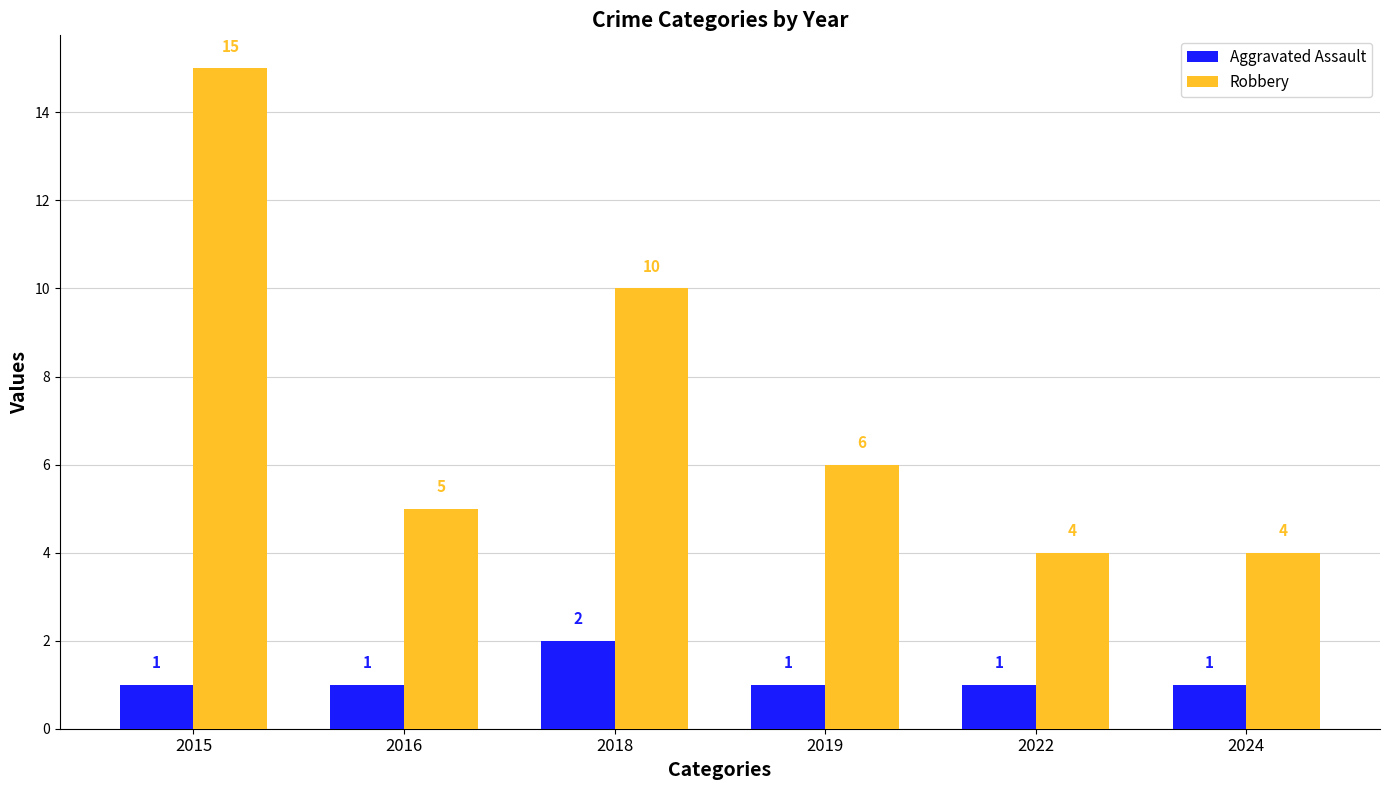

Rank the series at 2024 from highest to lowest value.

Robbery, Aggravated Assault